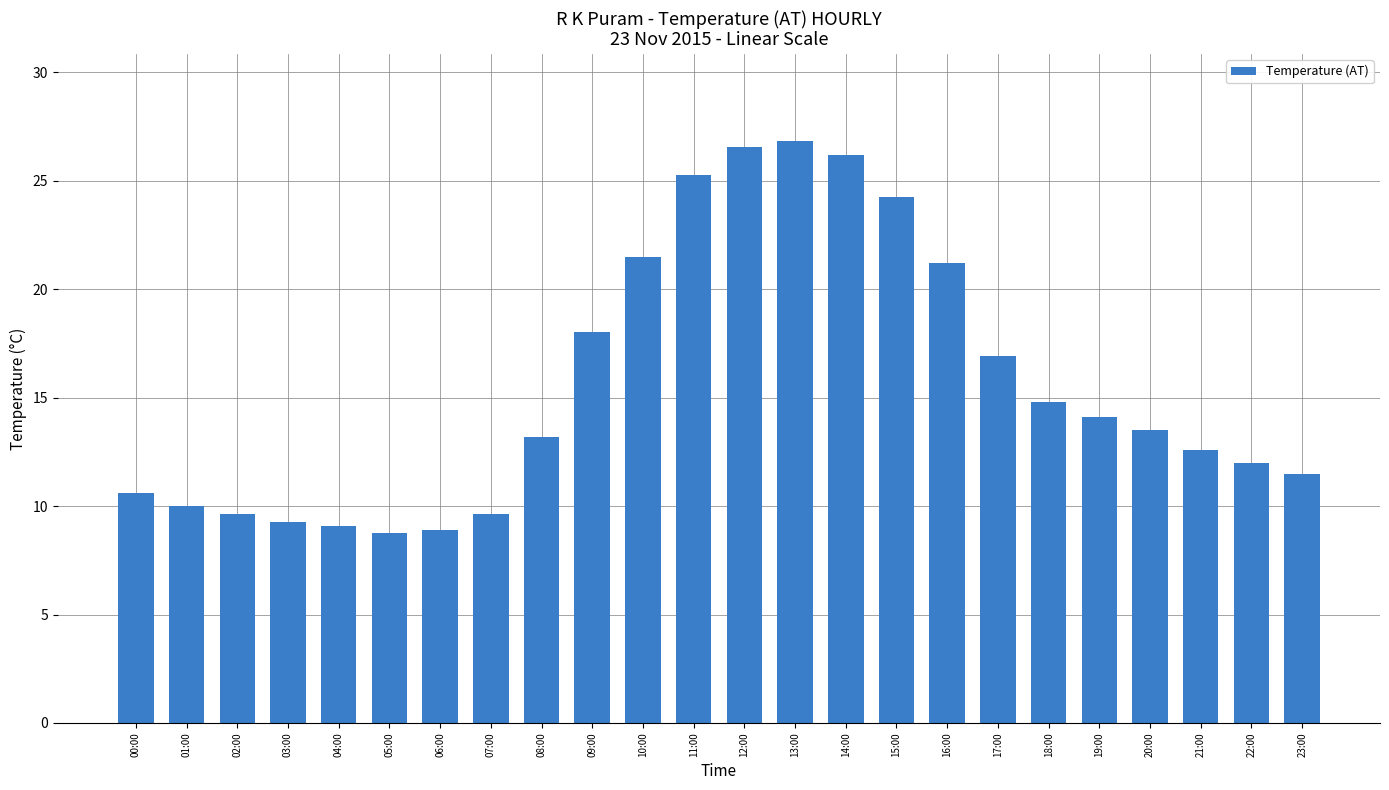

What is the difference between the second highest and second lowest values?

17.7